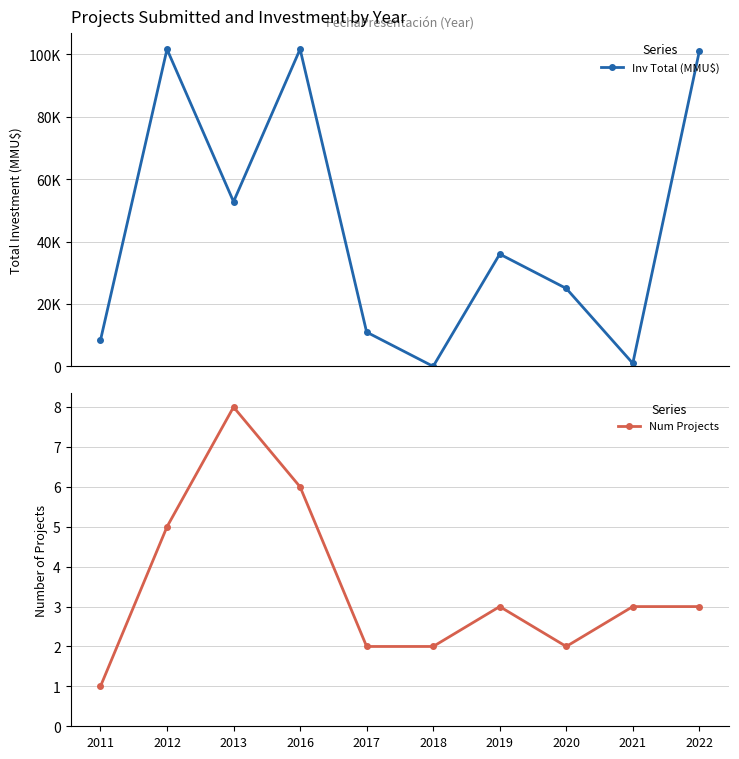

True or false: Num Projects and Inv Total (MMU$) intersect in this chart.

False